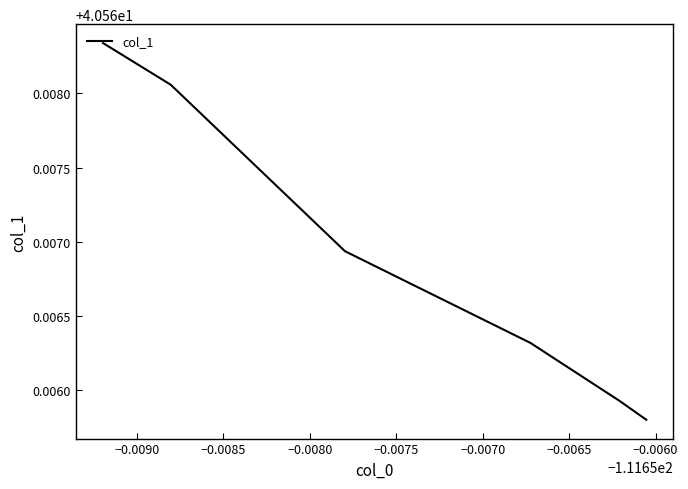

Is this an area chart (filled region under the line)?

No